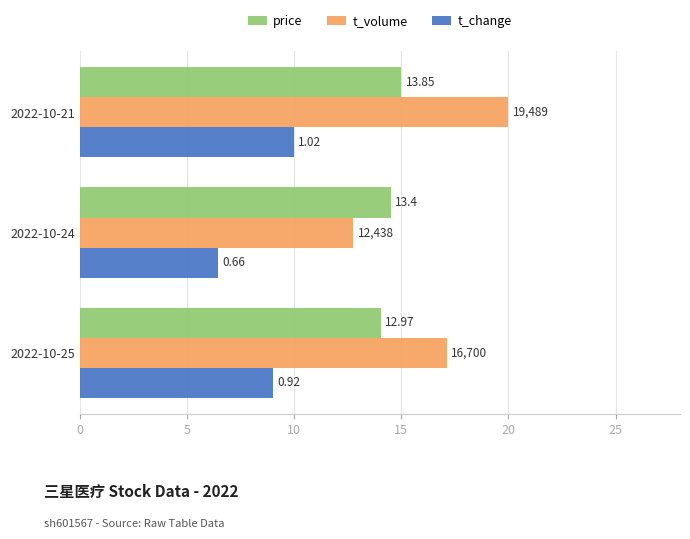

What are all the series names shown in the legend?

price, t_volume, t_change